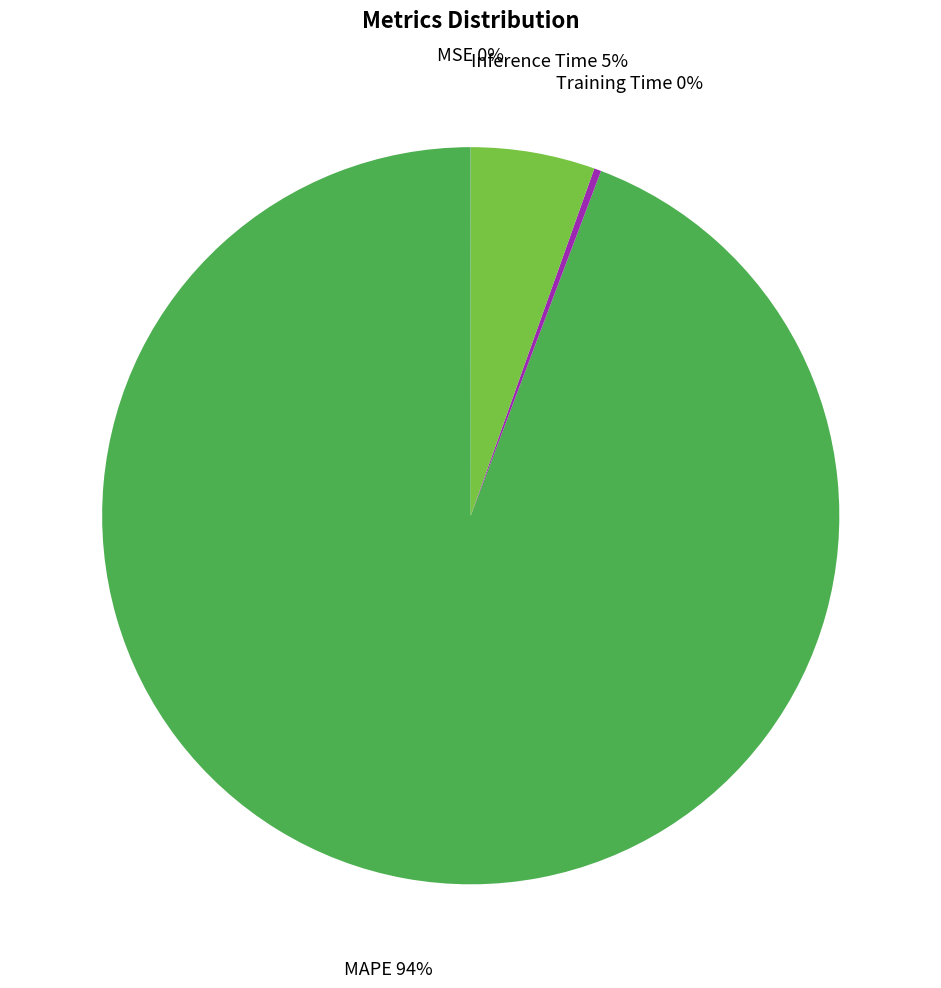

To the nearest percent, what is the combined percentage of Training Time 0% and MAPE 94%?

95%